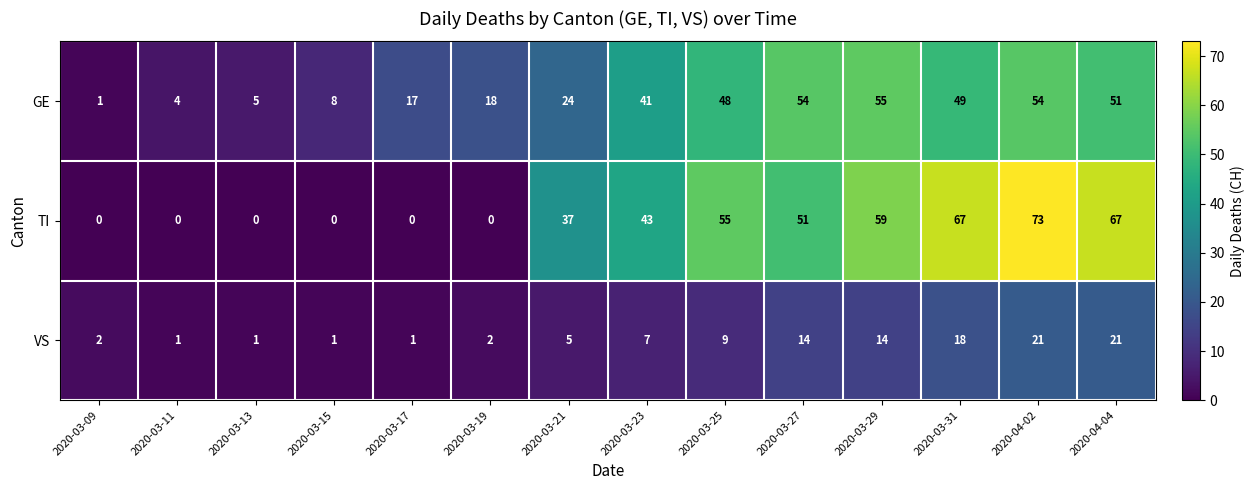

What is the approximate value of GE at 2020-03-21, to the nearest 5?

25